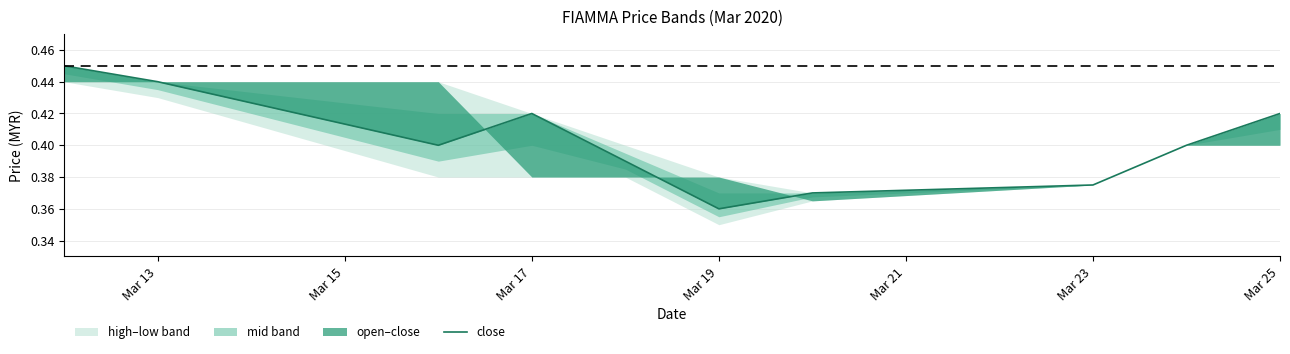

What position from the right is Mar 13?

9